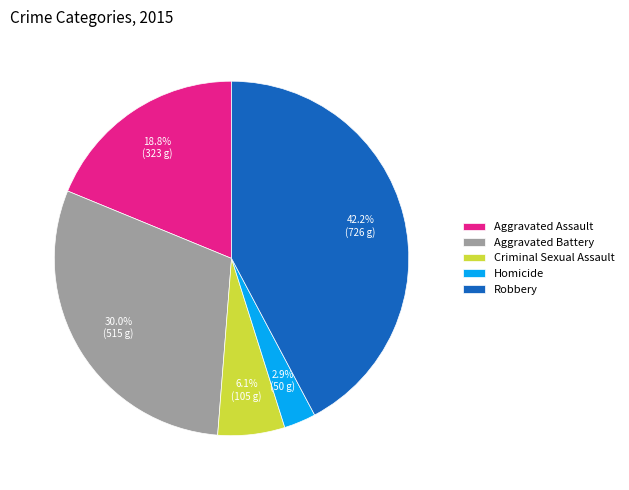

Combined, do Robbery and Aggravated Assault account for over 50%?

Yes